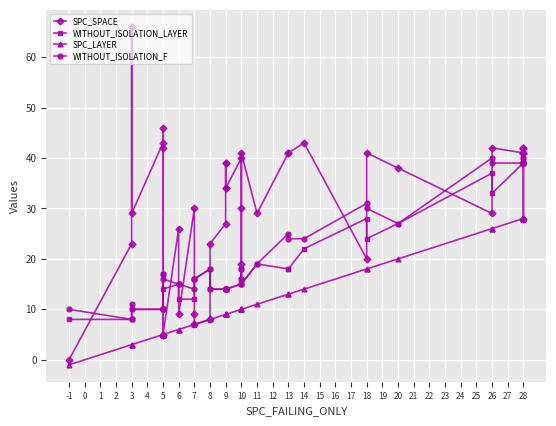

What is the difference between the second highest and minimum values in the WITHOUT_ISOLATION_F series?

32